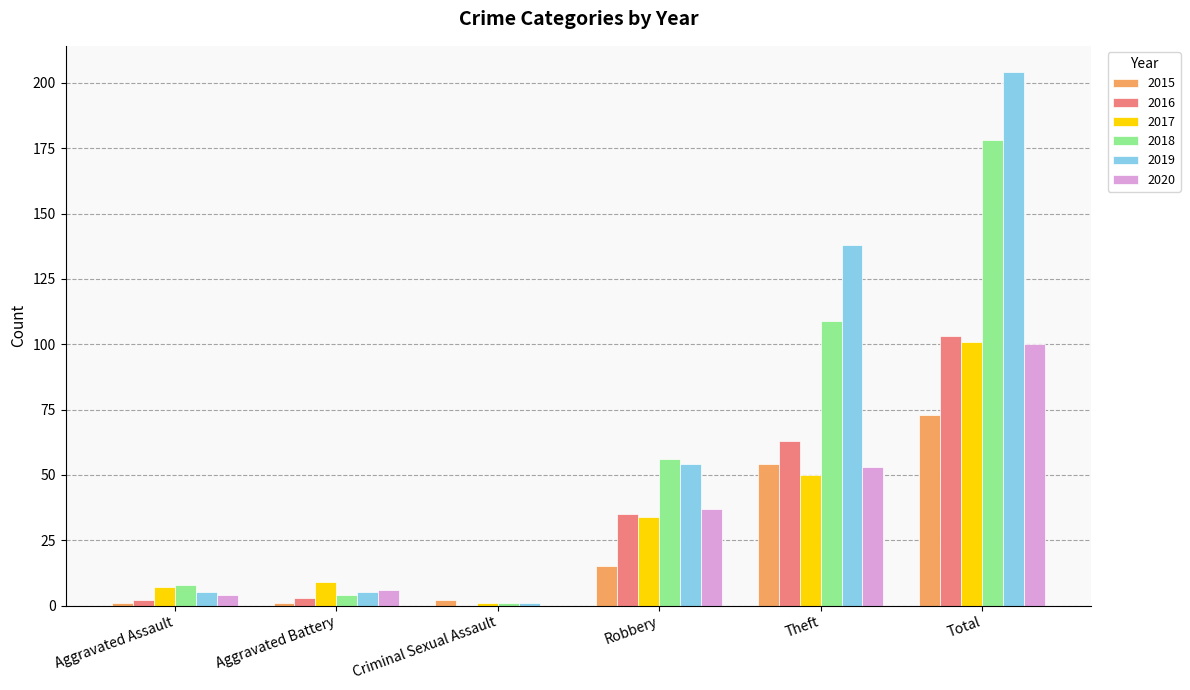

Reading left to right, extract all data points from this chart.

2015: 1	1	2	15	54	73
2016: 2	3	0	35	63	103
2017: 7	9	1	34	50	101
2018: 8	4	1	56	109	178
2019: 5	5	1	54	138	204
2020: 4	6	0	37	53	100